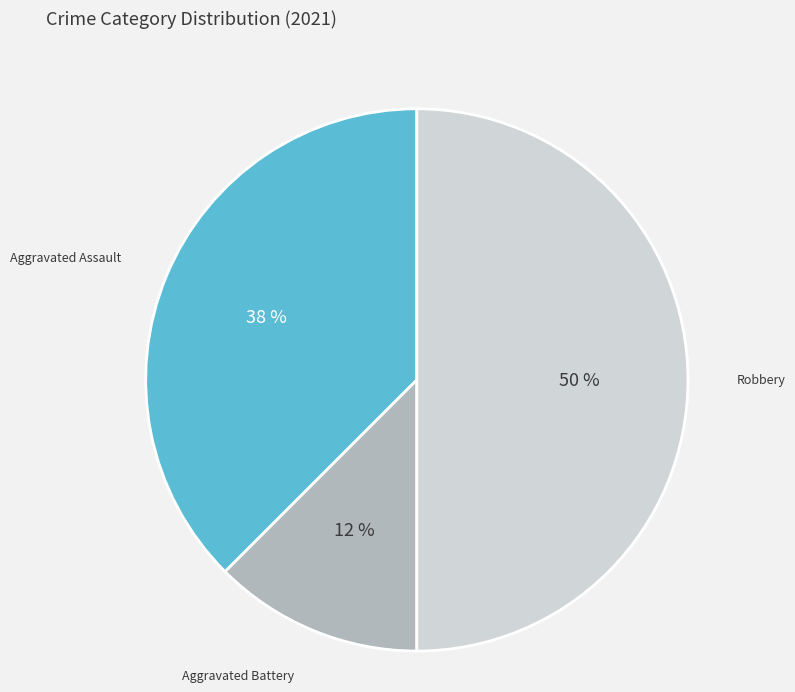

To the nearest percent, what is the average slice percentage?

33%